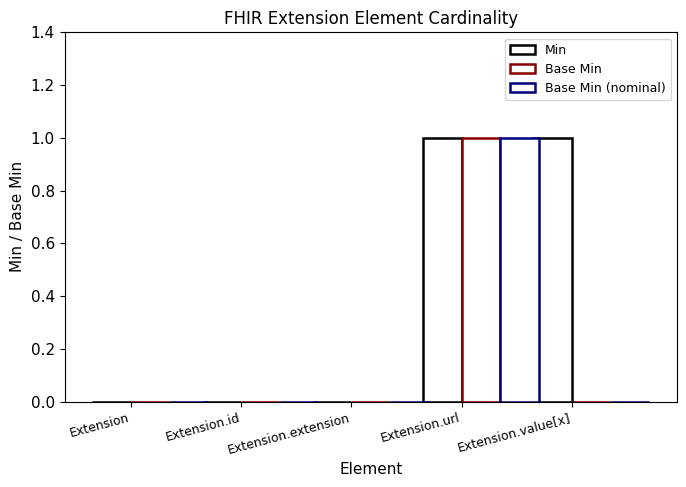

The Base Min series shows 0 at Extension.extension. True or false?

True